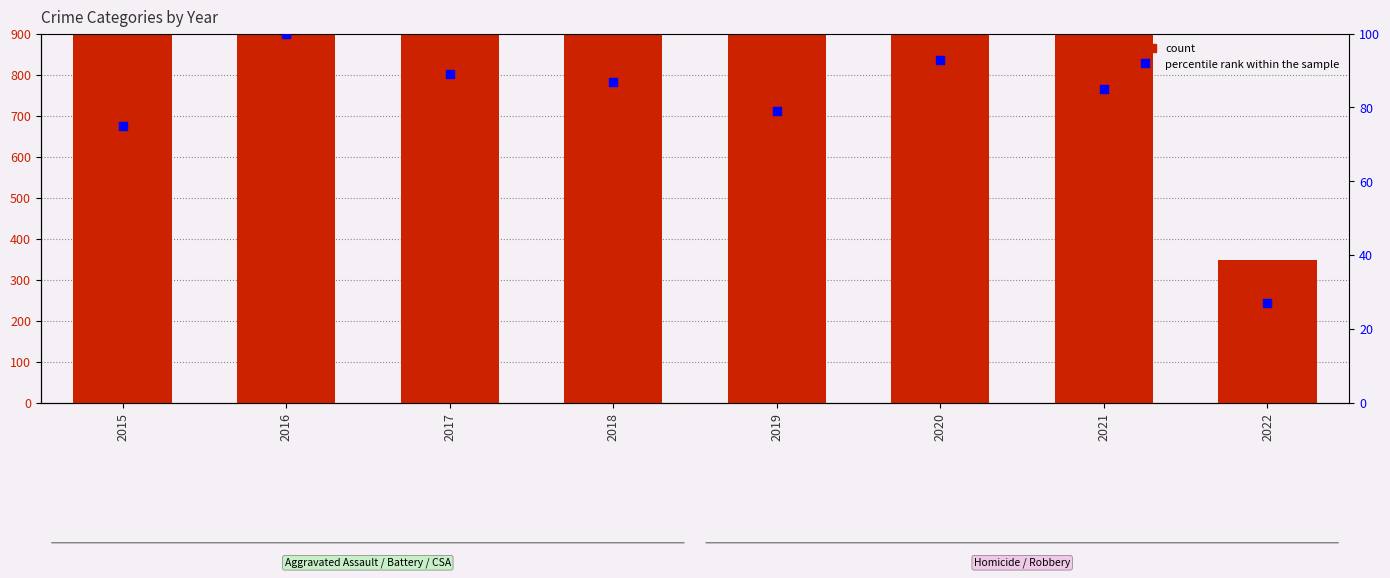

Which series reaches the minimum Y coordinate?

percentile rank within the sample